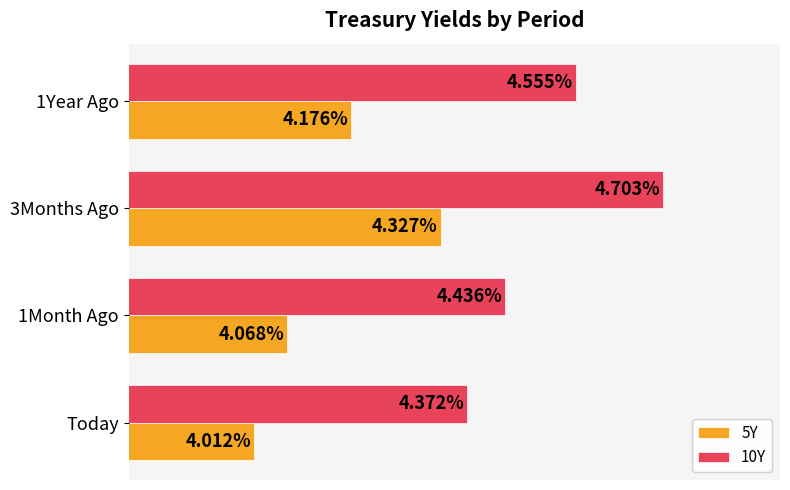

Which category has the lowest value in the 5Y series?

Today